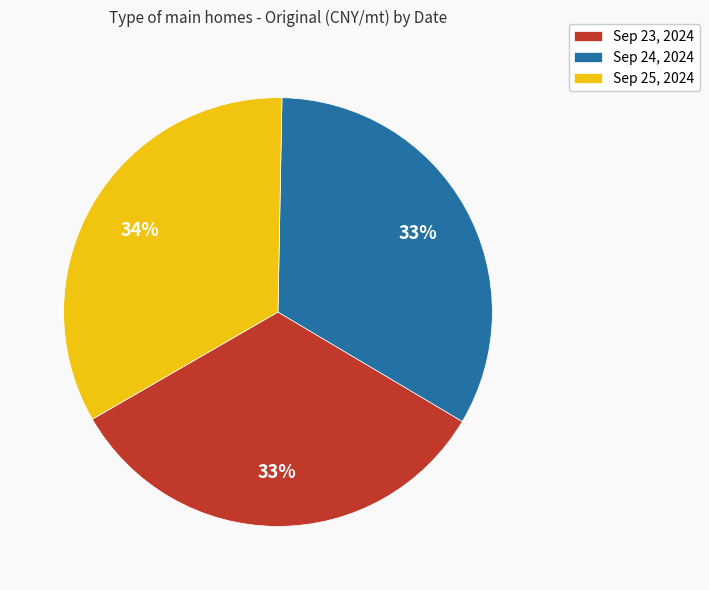

Is it true that Sep 23, 2024 is 33% of the pie?

True